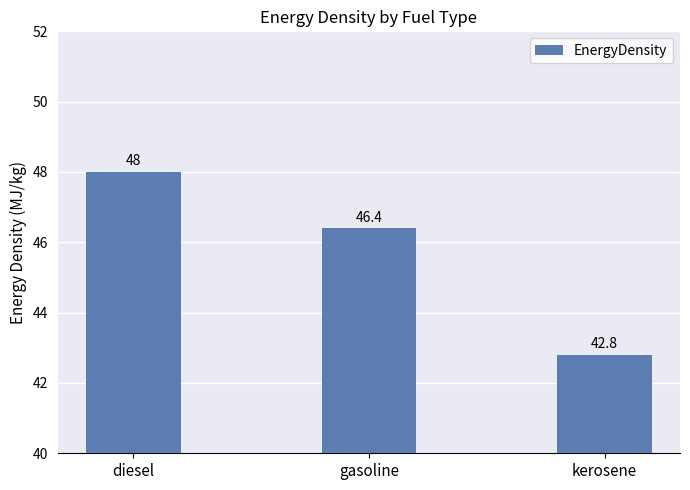

How many values are between 42 and 48?

3